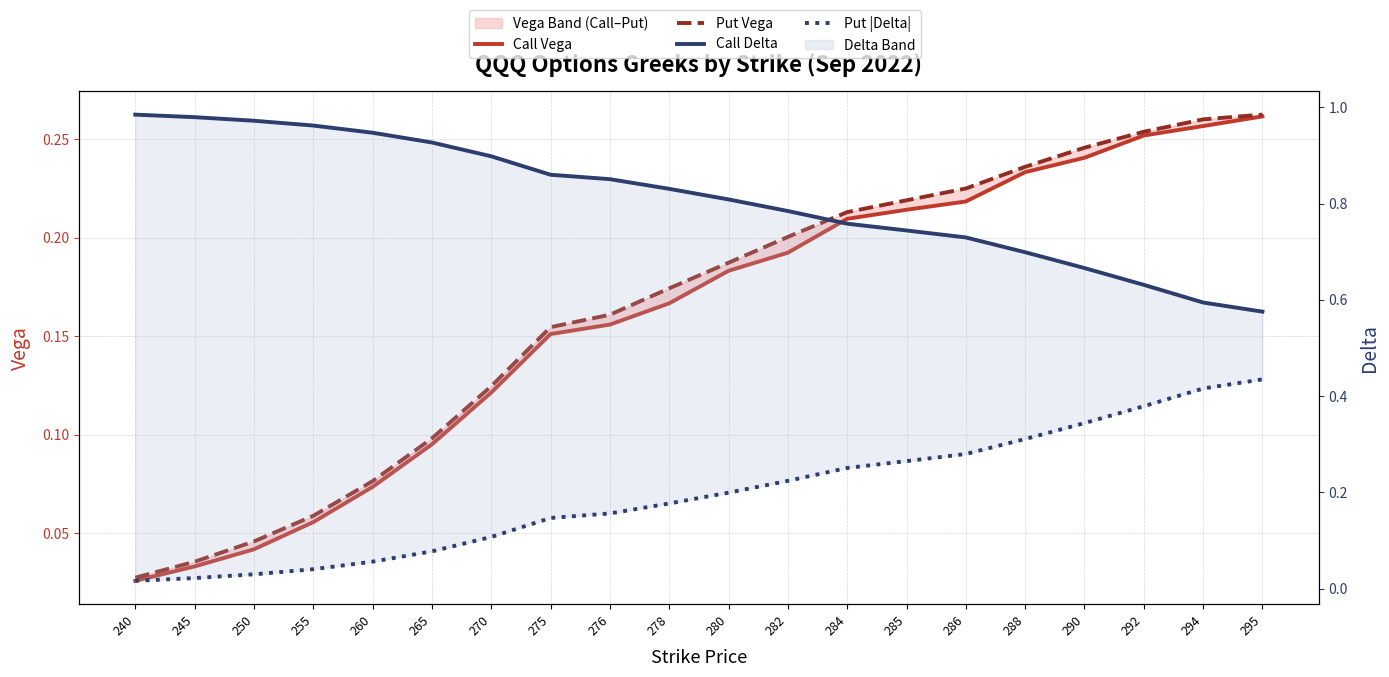

At which label does Put |Delta| reach its minimum?

240